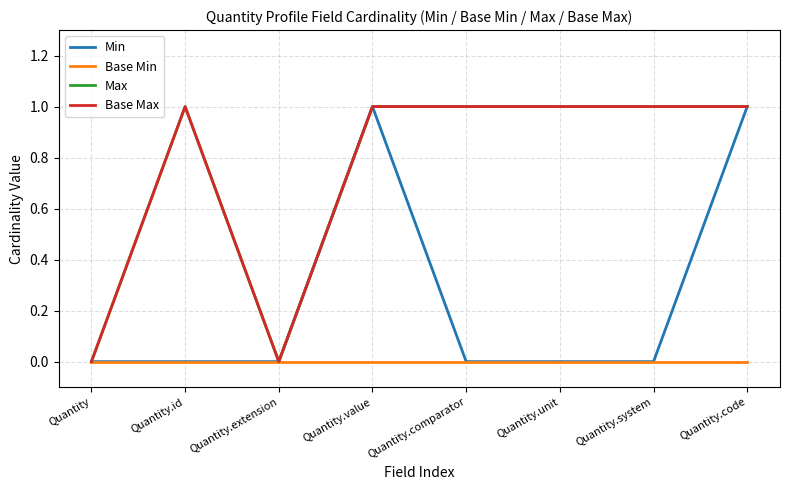

Is this an area chart (filled region under the line)?

No